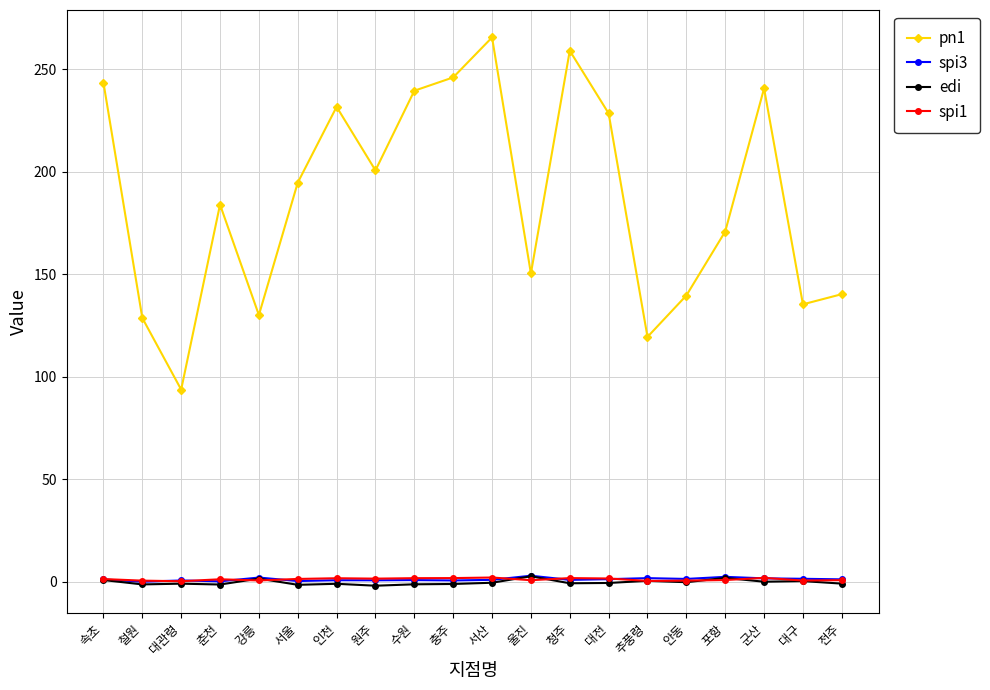

Which series has the largest total across all categories?

pn1